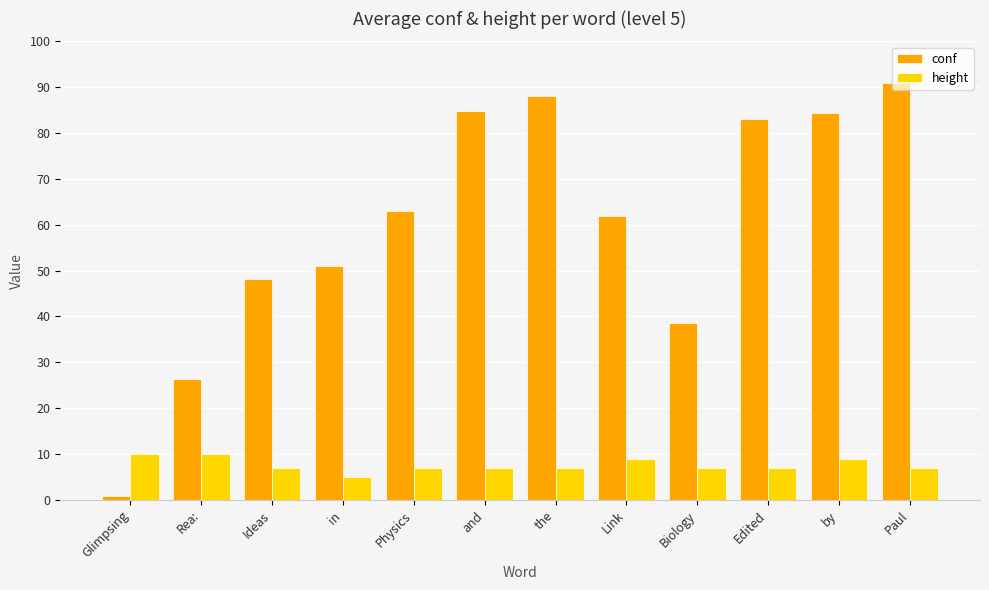

Reading left to right, what are all the values shown in this chart?

conf: Glimpsing=0.9	Rea:=26.4	Ideas=48.2	in=51.1	Physics=63.1	and=84.8	the=88.1	Link=61.9	Biology=38.6	Edited=83.1	by=84.4	Paul=90.9
height: Glimpsing=10.0	Rea:=10.0	Ideas=7.0	in=5.0	Physics=7.0	and=7.0	the=7.0	Link=9.0	Biology=7.0	Edited=7.0	by=9.0	Paul=7.0